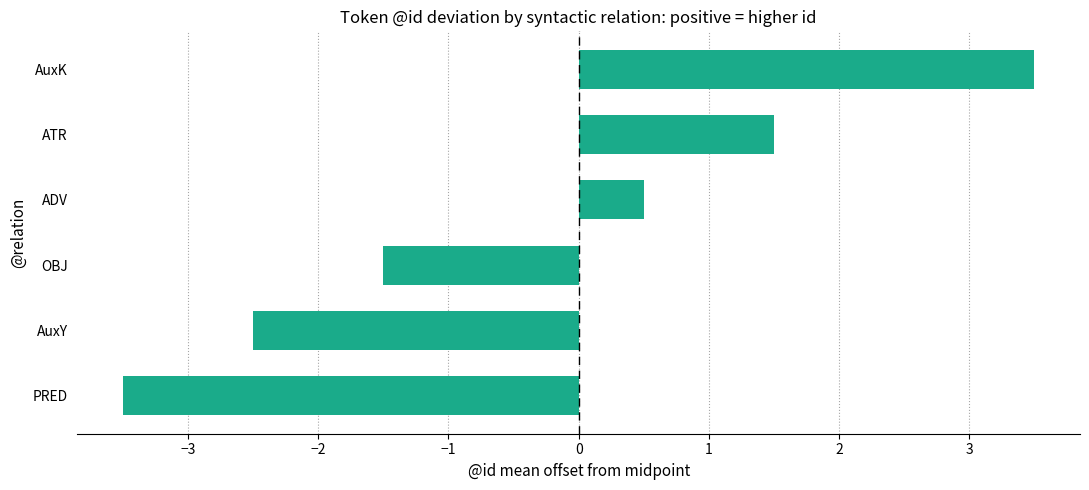

The value at OBJ is -1.5. True or false?

True